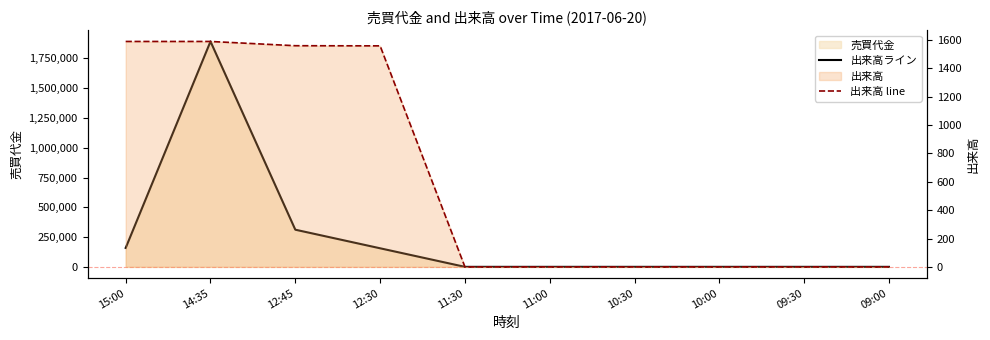

True or false: 出来高ライン and 出来高 line cross at least once.

False